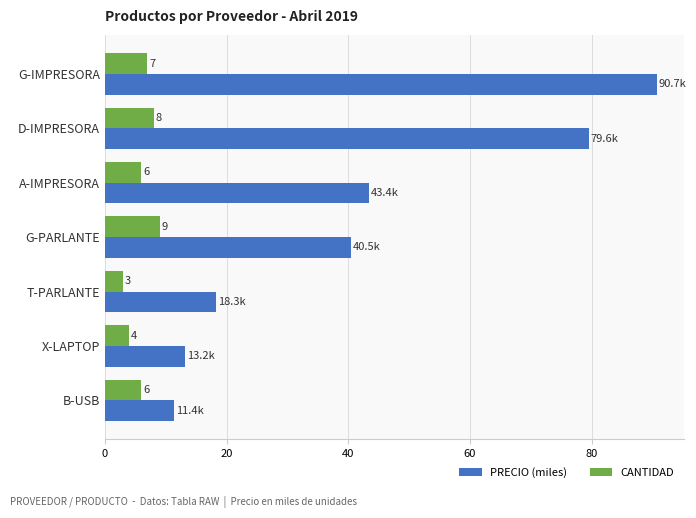

Which label corresponds to the smallest value in the chart?

T-PARLANTE